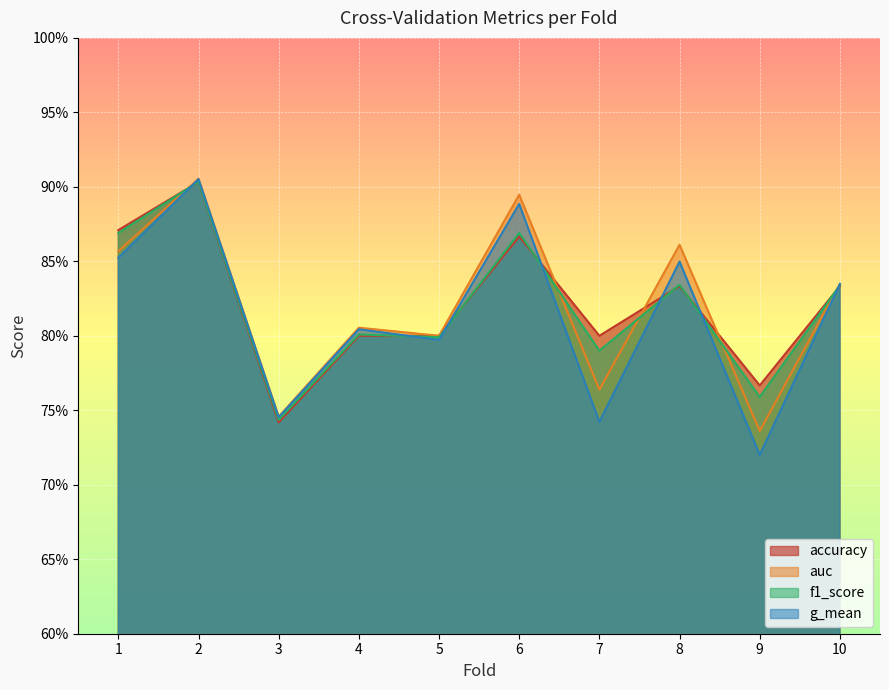

In g_mean, how many points are lower than both neighbors (excluding endpoints)?

4